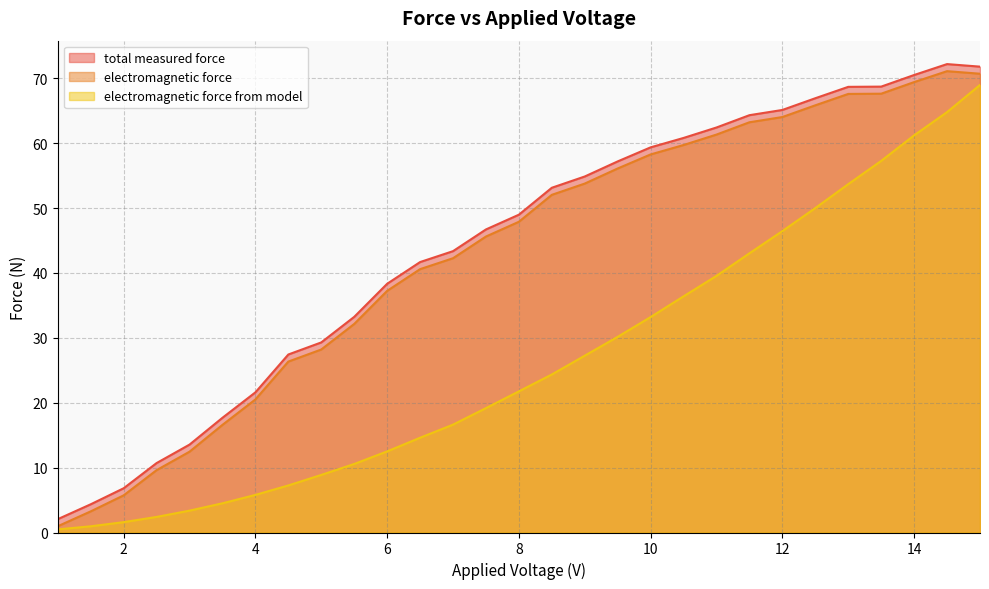

How many data points in total measured force are above 48?

15